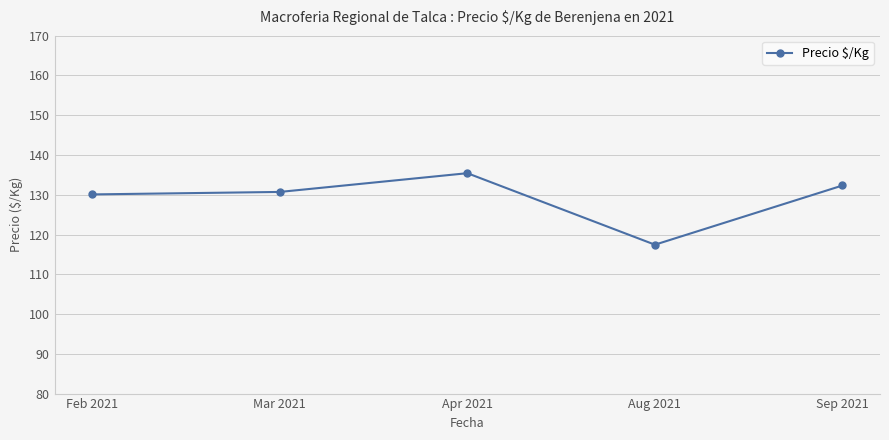

How many interior local peaks (higher than both neighbors) does the data have?

1